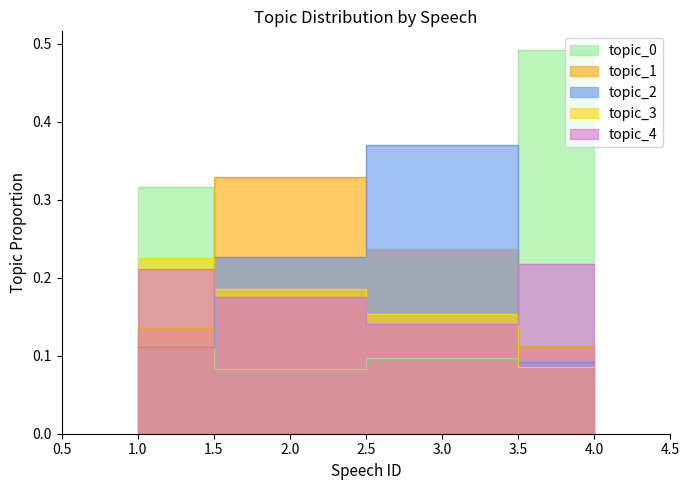

At 2, list the series in order from smallest to largest.

topic_0, topic_4, topic_3, topic_2, topic_1